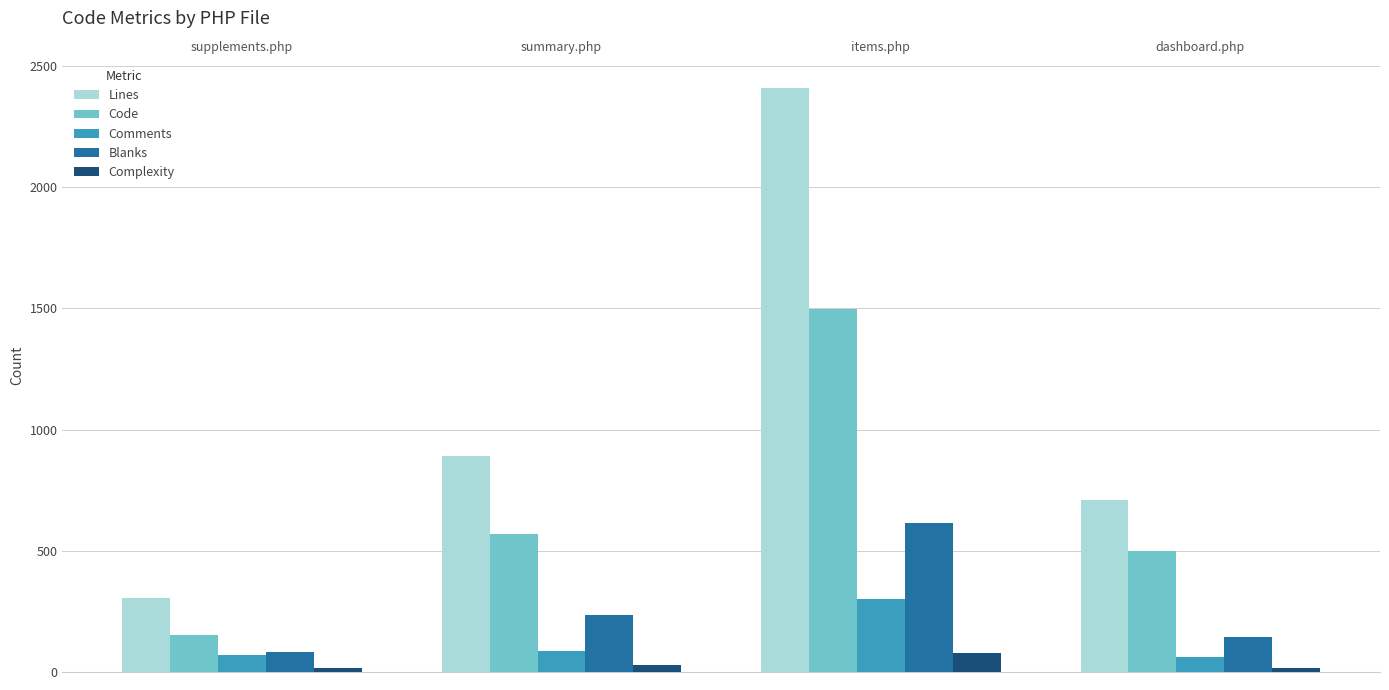

How many bars are there in each group?

5